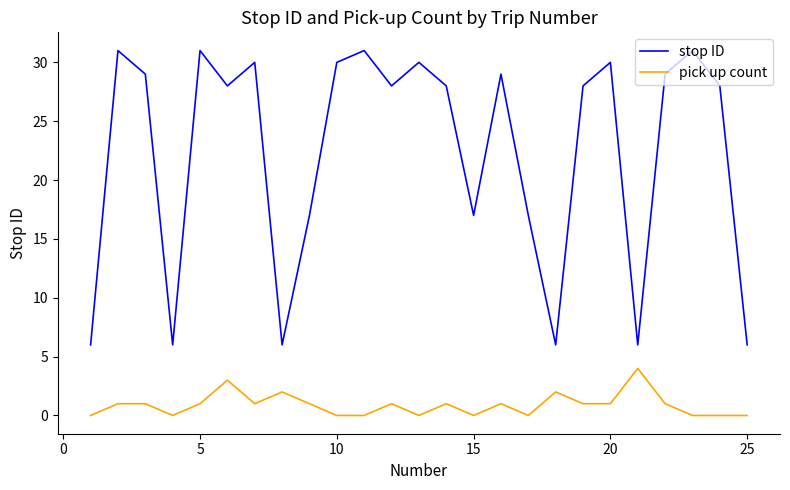

How many categories are shown in the chart?

25